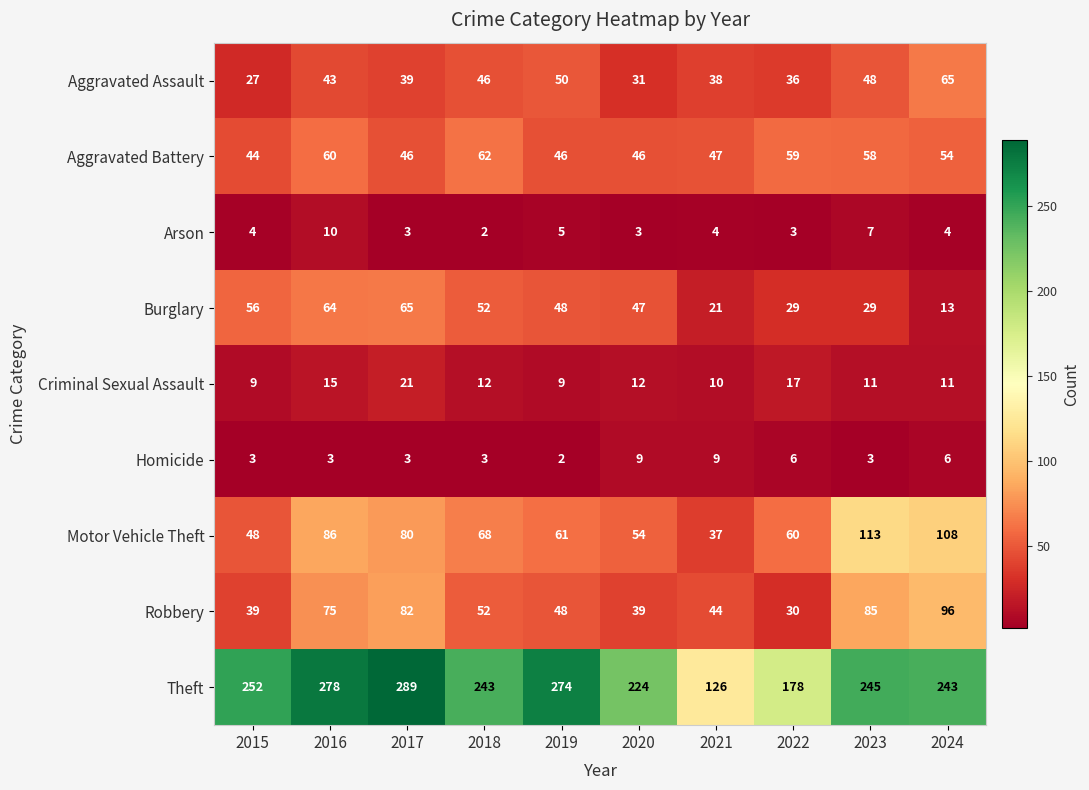

True or false: Theft has a value of 64 at 2024.

False